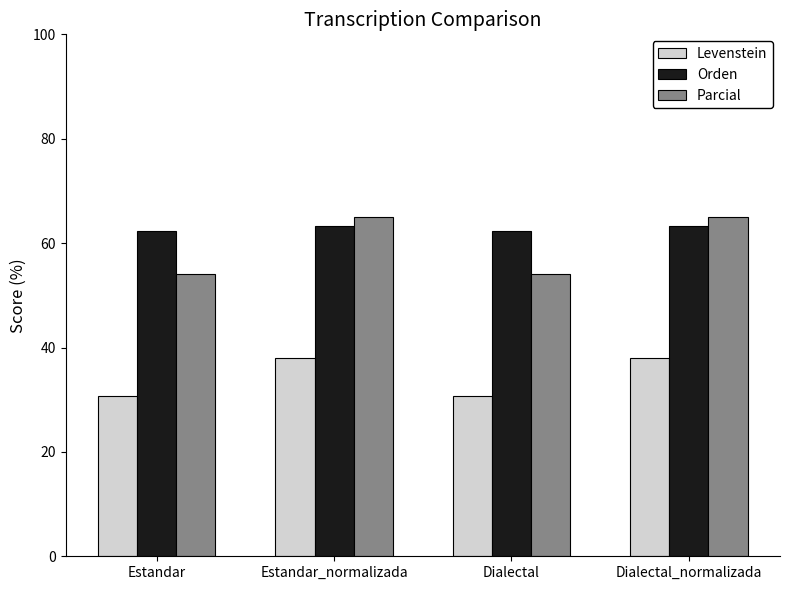

Which series has the largest total across all categories?

Orden